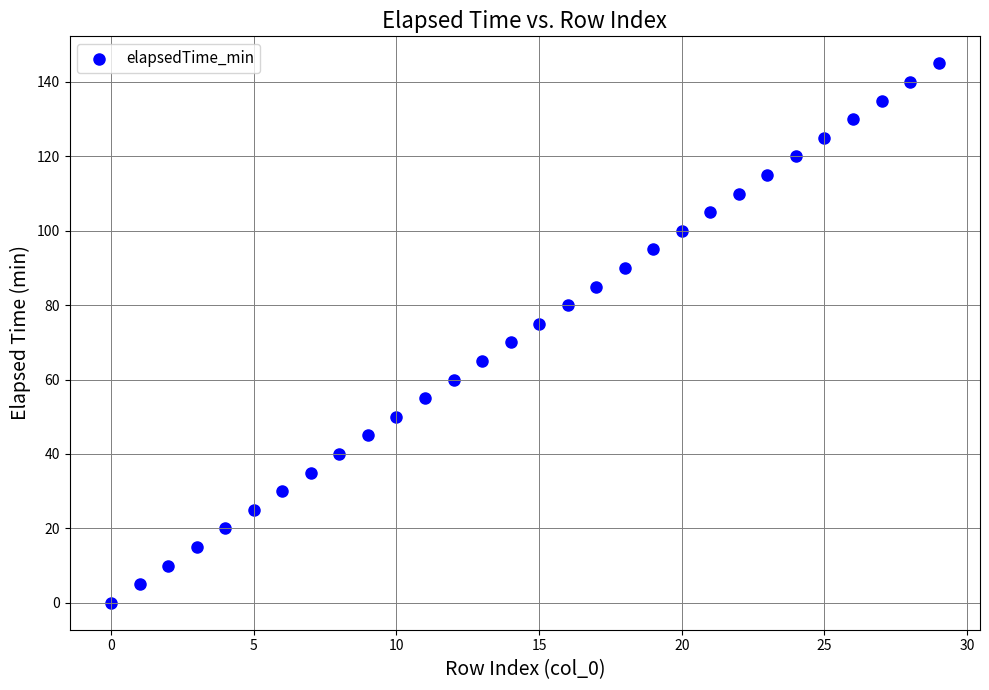

What is the range of Y values (max minus min)?

145